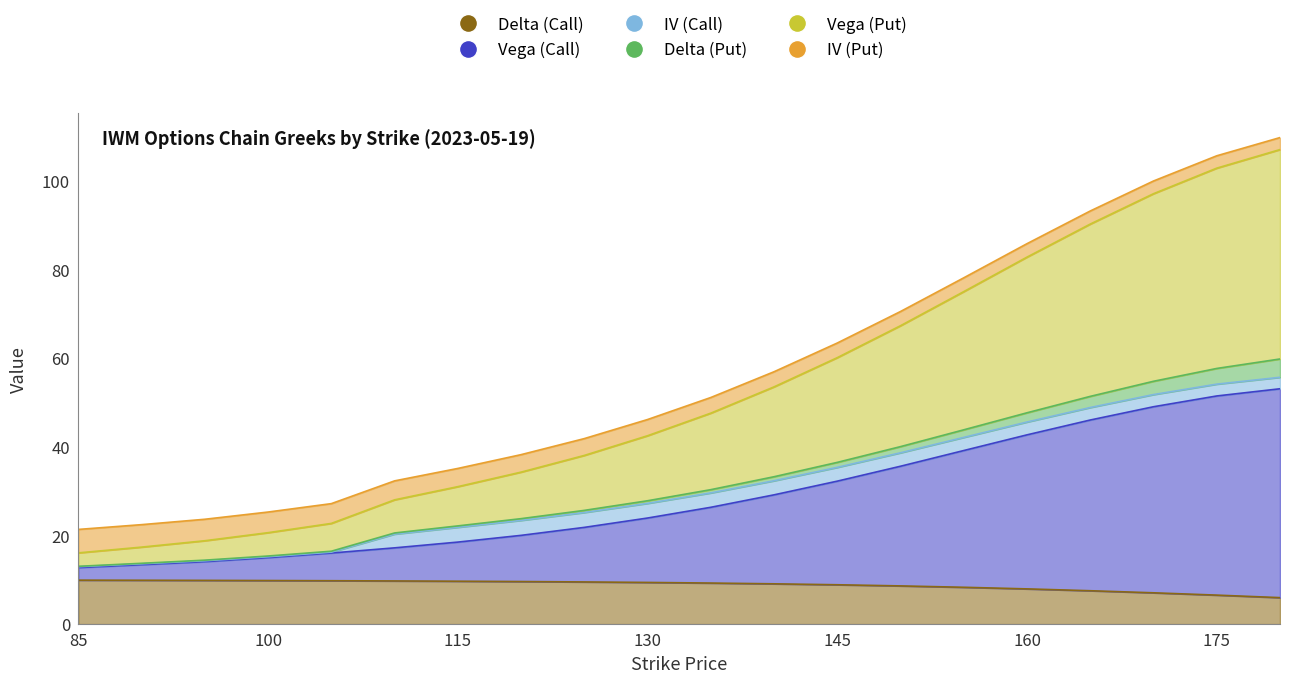

True or false: Vega (Put) and Delta (Call) cross at least once.

False